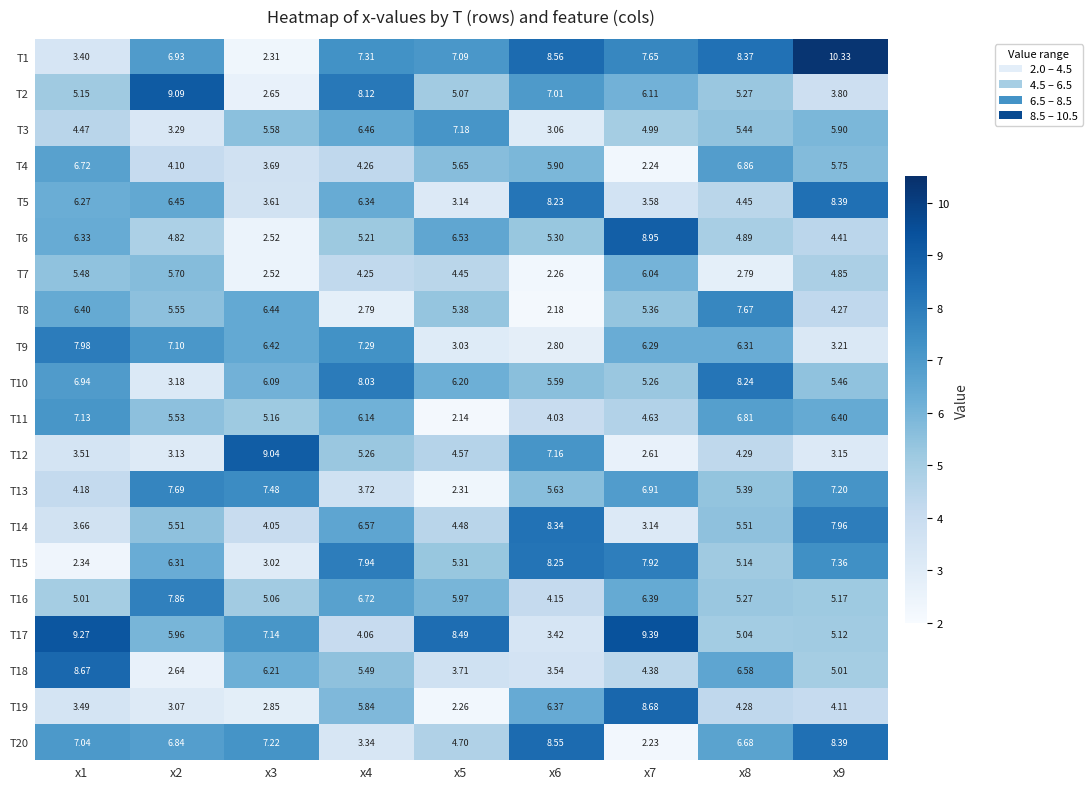

Is the value of T16 at x5 greater than the value of T12 at x3?

No